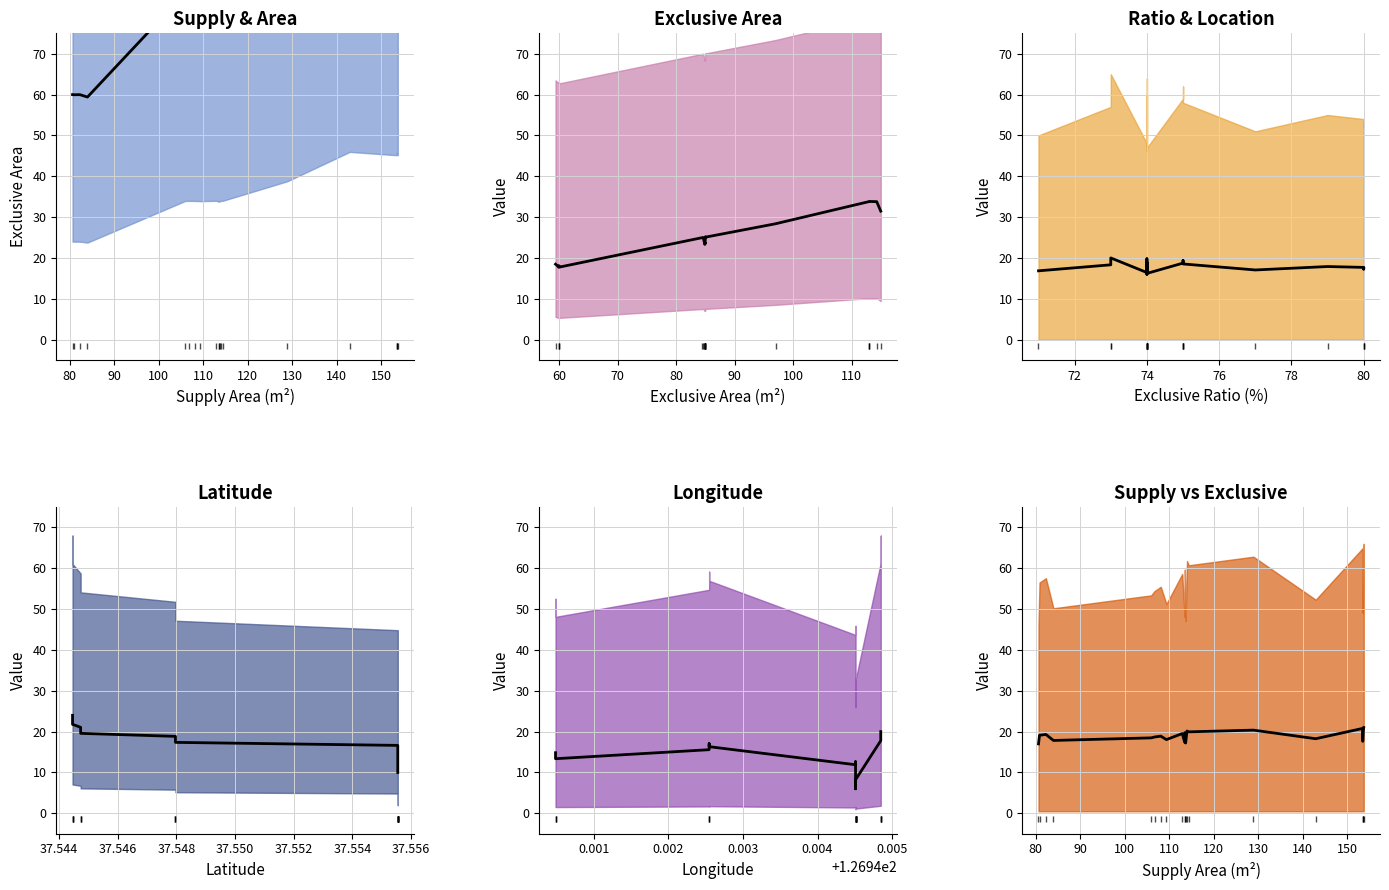

True or false: longitude has a value of 175.9 at 6.

False